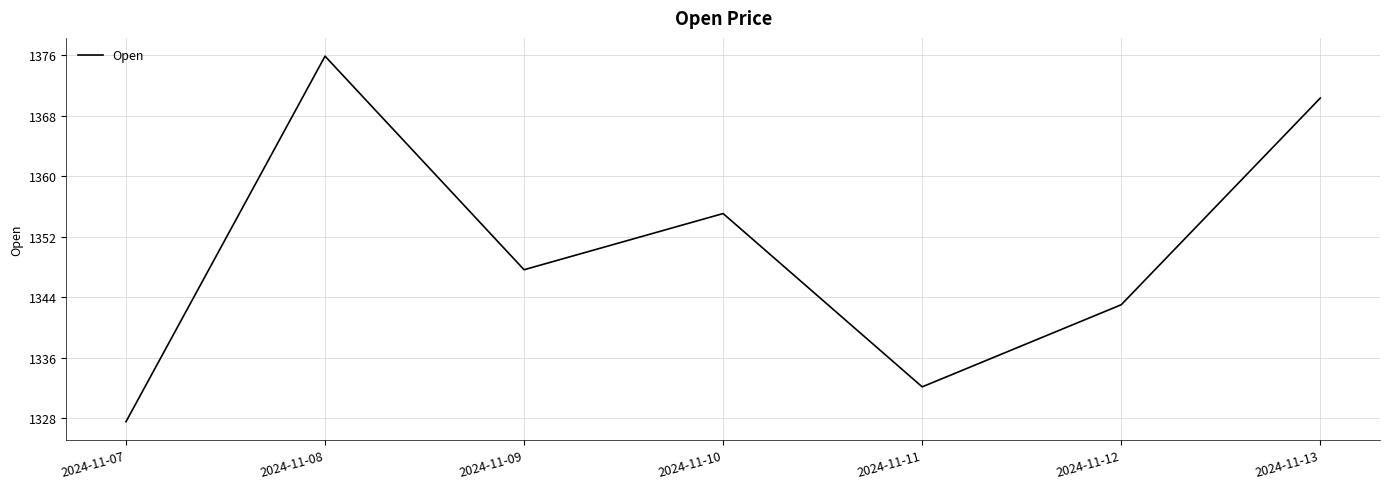

Count the number of categories in the chart.

7